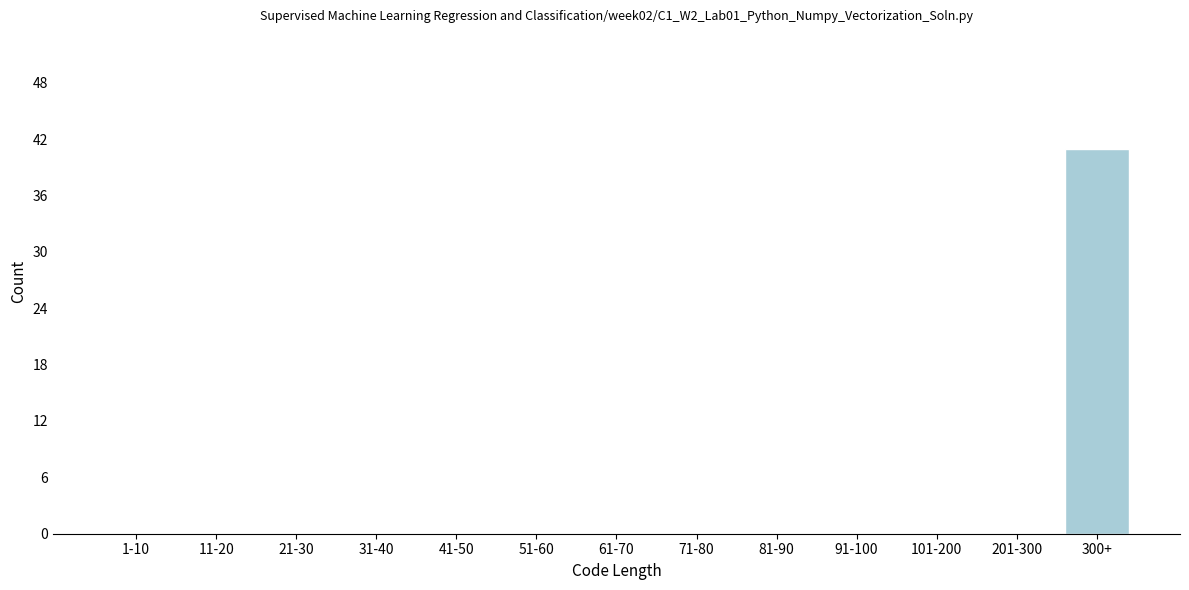

Reading left to right, extract all data points from this chart.

1-10=0	11-20=0	21-30=0	31-40=0	41-50=0	51-60=0	61-70=0	71-80=0	81-90=0	91-100=0	101-200=0	201-300=0	300+=41